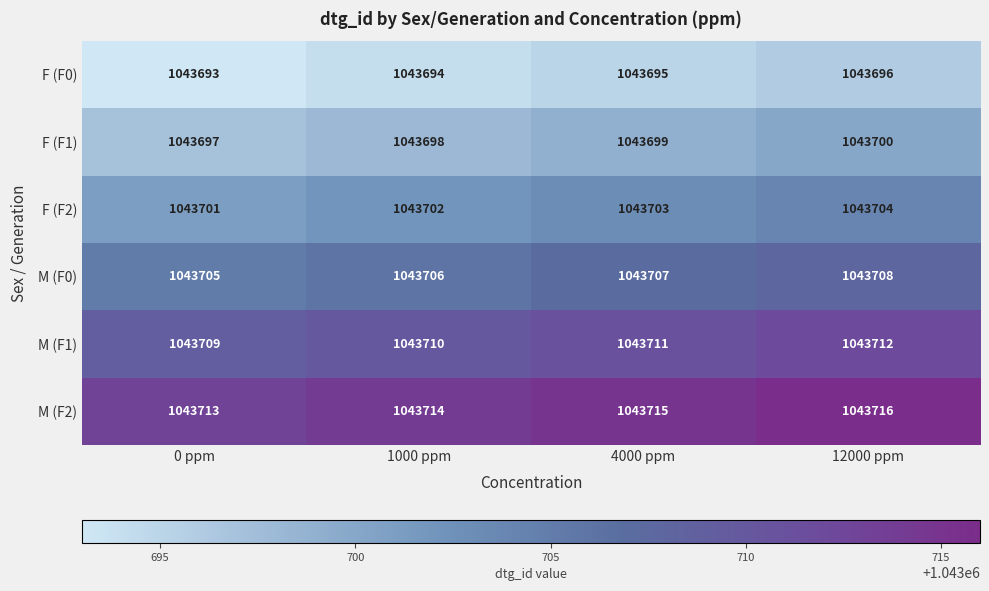

What is the sum of all F (F1) values?

4174794